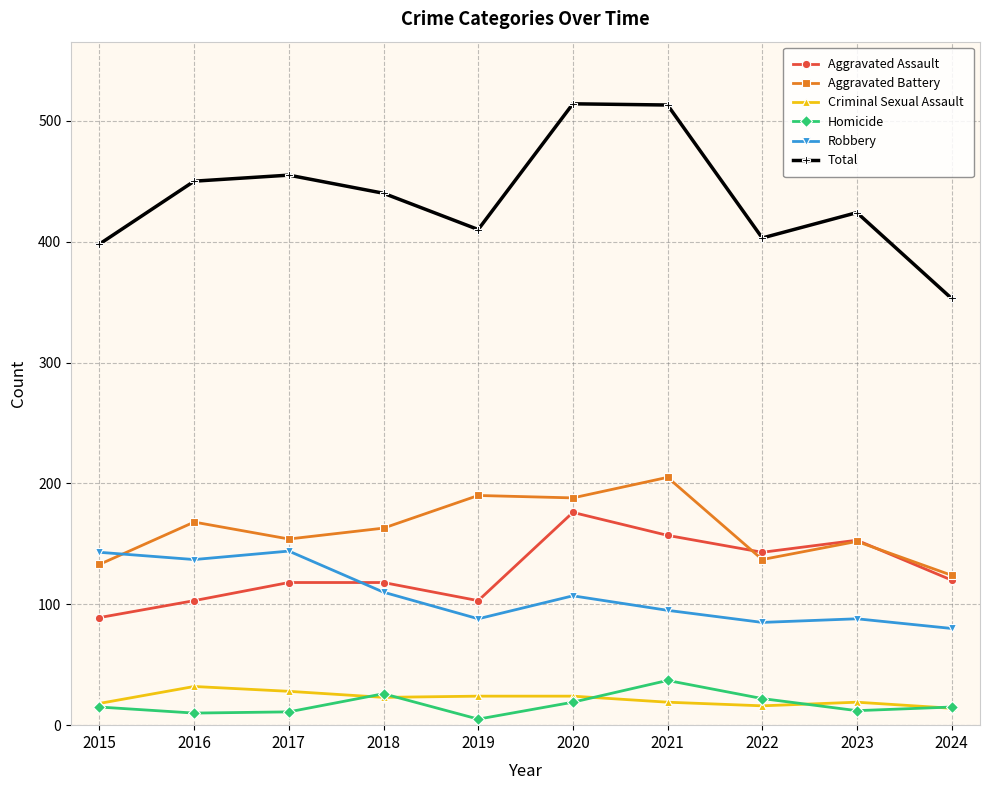

What is the value of the Aggravated Assault point at the 9th from the left?

153